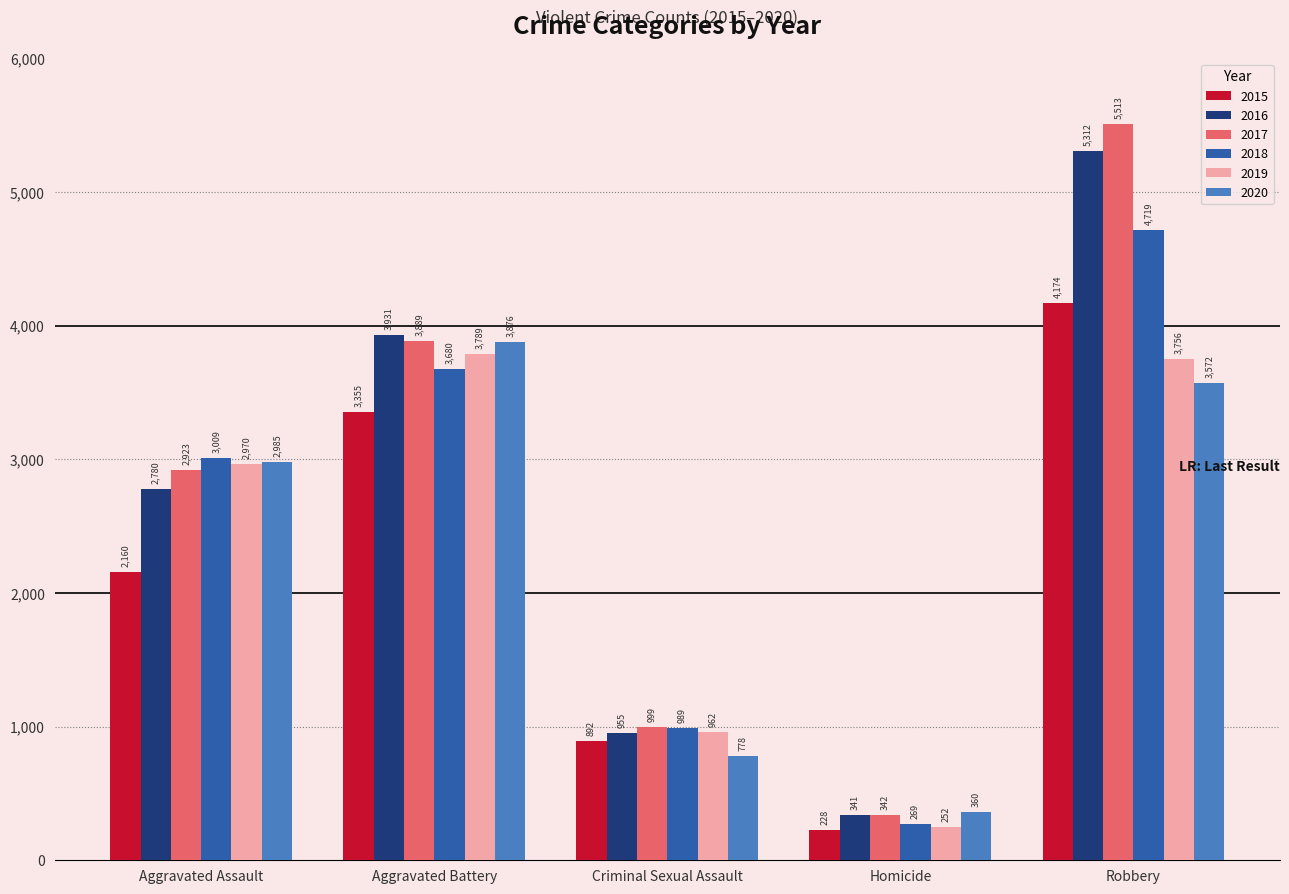

What is the maximum value for 2020?

3876